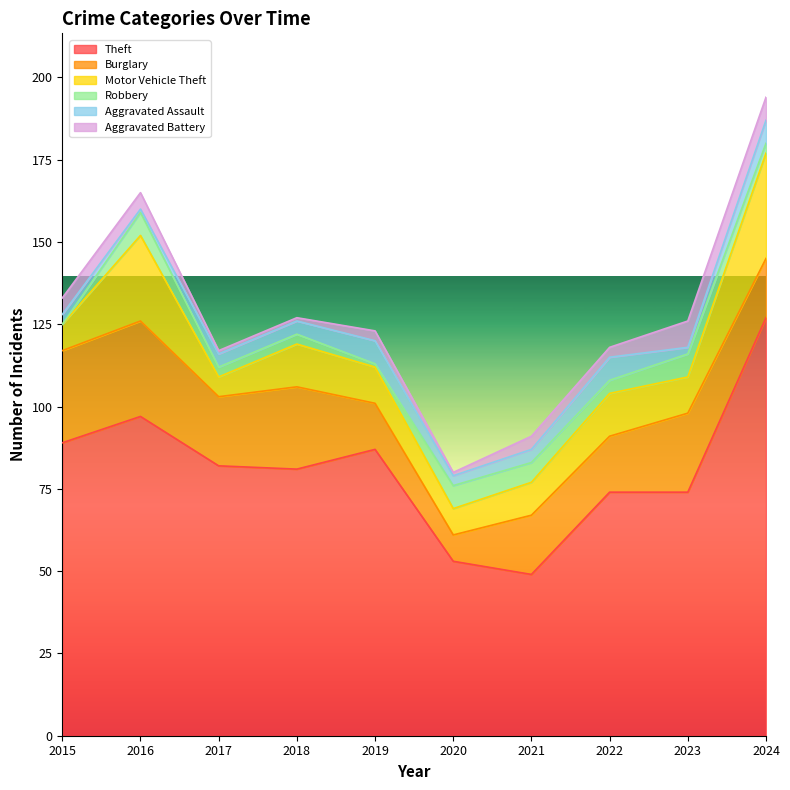

What is the value of the Motor Vehicle Theft point at the 6th from the left?

8